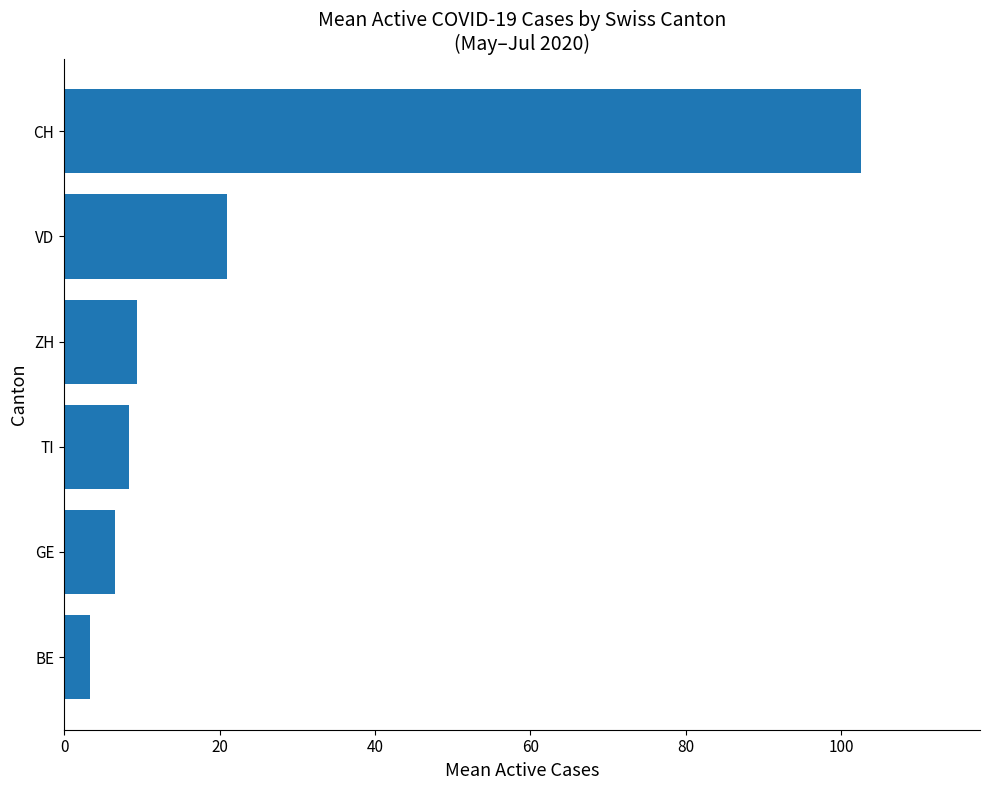

What is the ratio of the value at ZH to the value at GE?

1.4